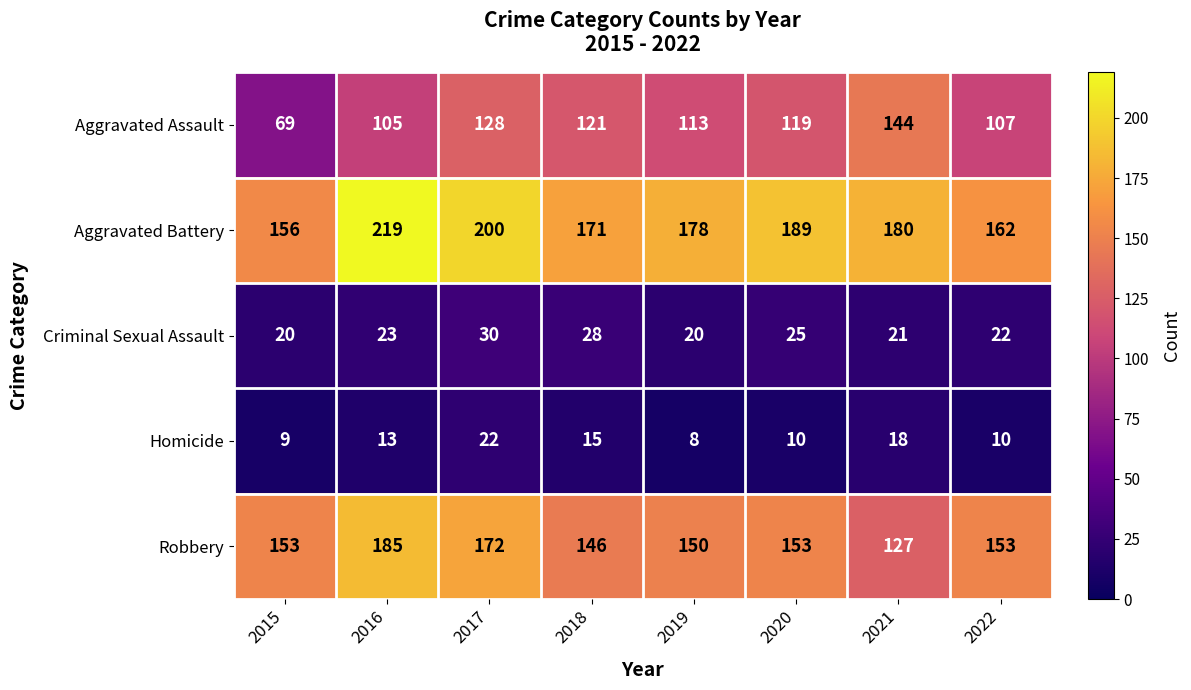

What is the sum of all Aggravated Battery values?

1455